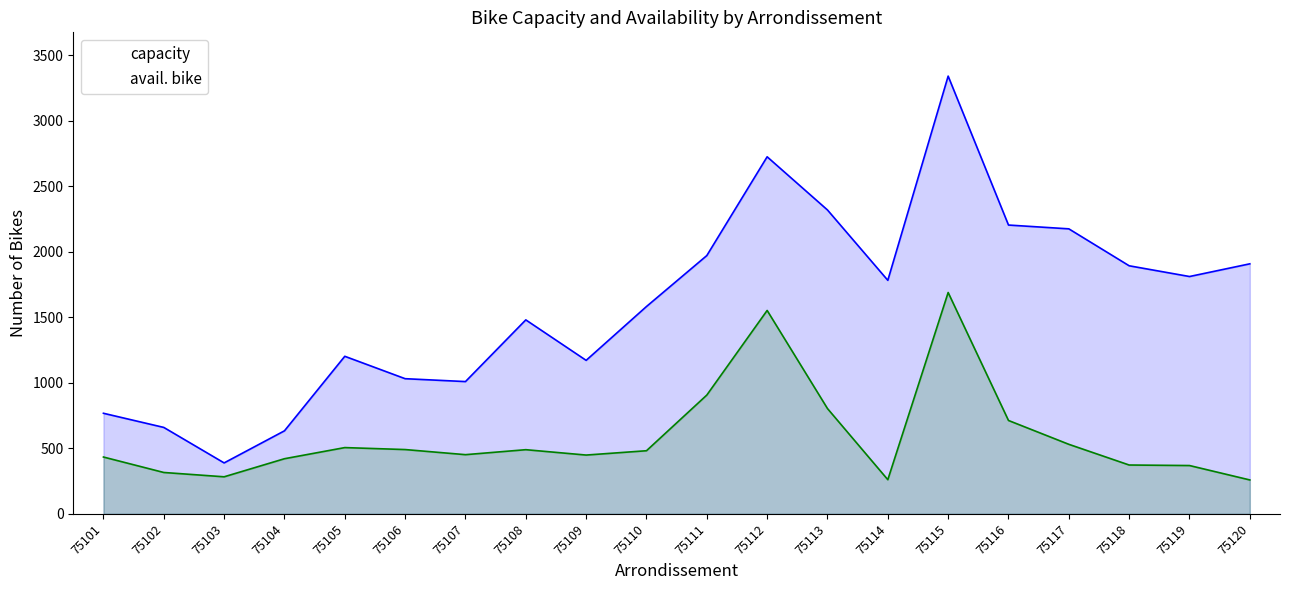

The value of avail. bike at 75102 is 544. True or false?

False